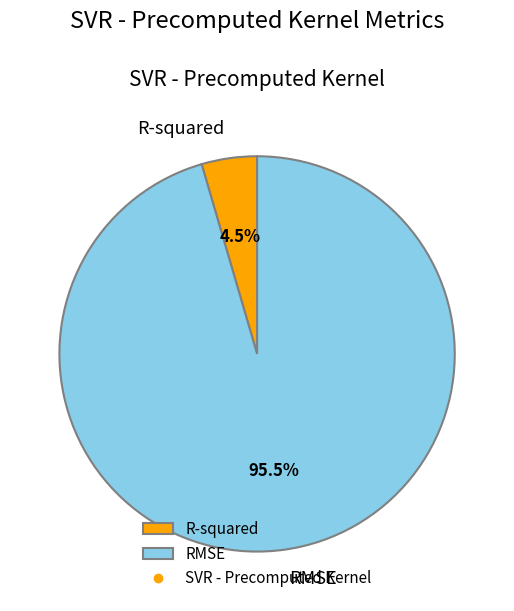

What is the total percentage of RMSE and R-squared?

100.0%